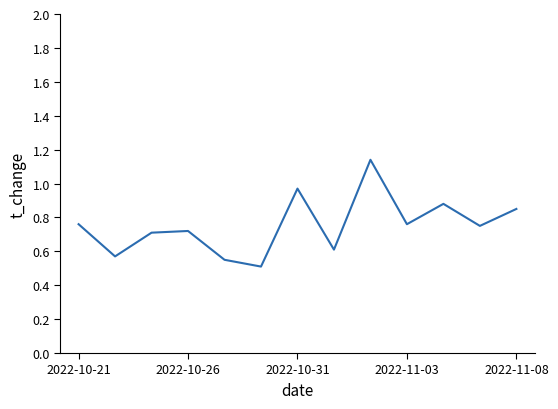

What is the smallest value displayed?

0.5